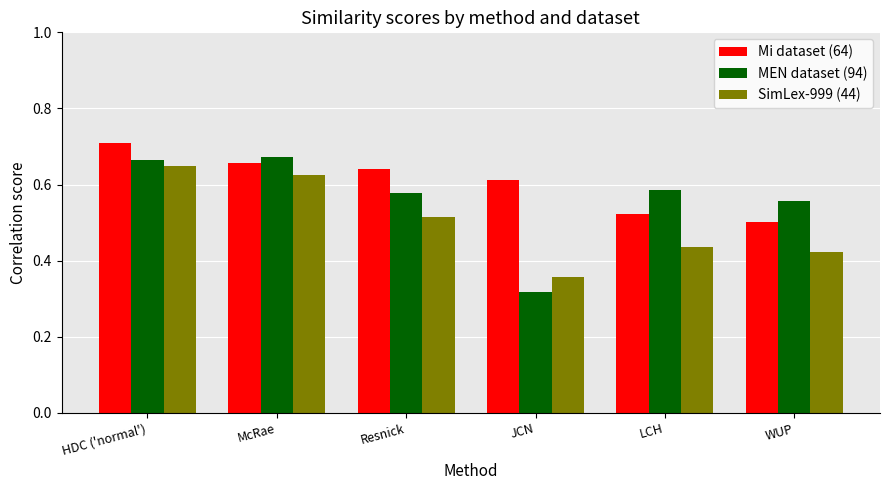

At which category is the sum across all series the highest?

HDC ('normal')